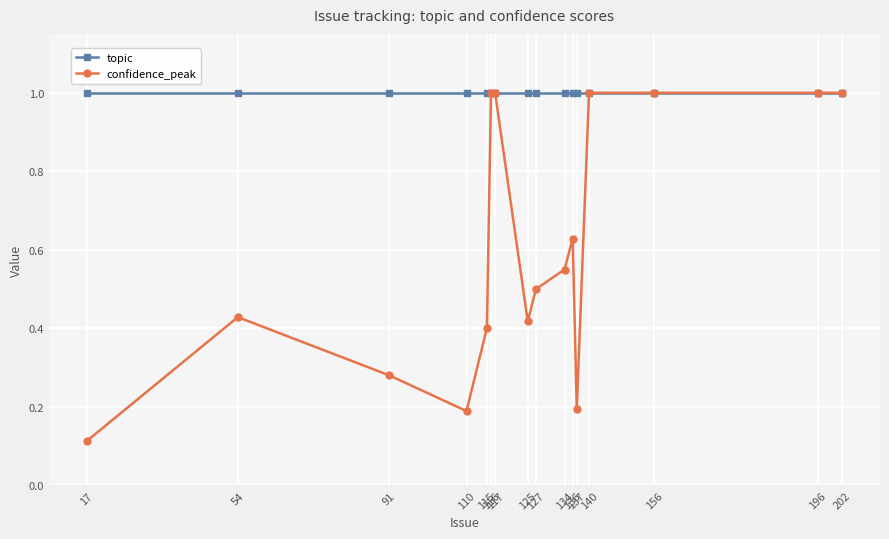

Which series has the largest total across all categories?

topic